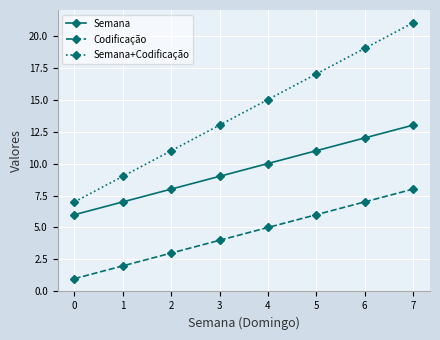

At how many categories does at least one series exceed 6?

8